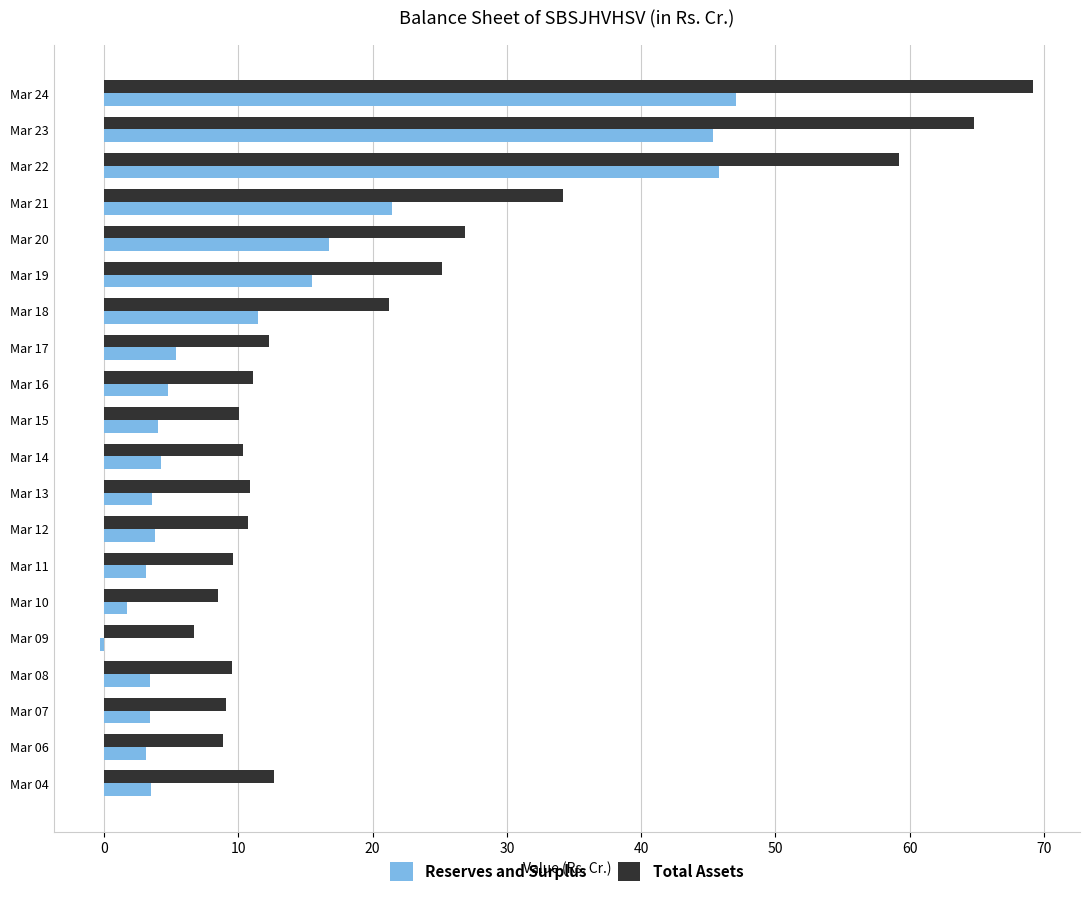

Rank the series by their maximum value, from lowest to highest.

Reserves and Surplus, Total Assets